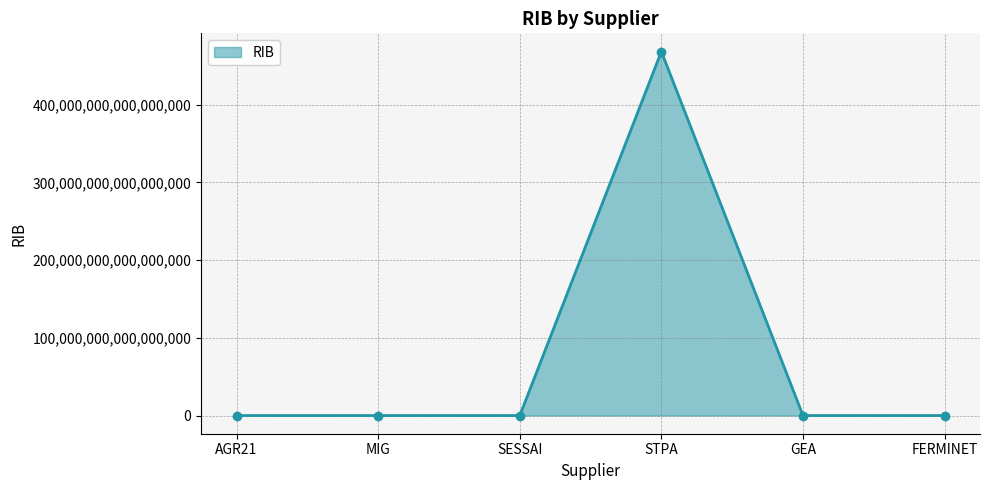

At which label does the data first exceed 46846464431?

MIG